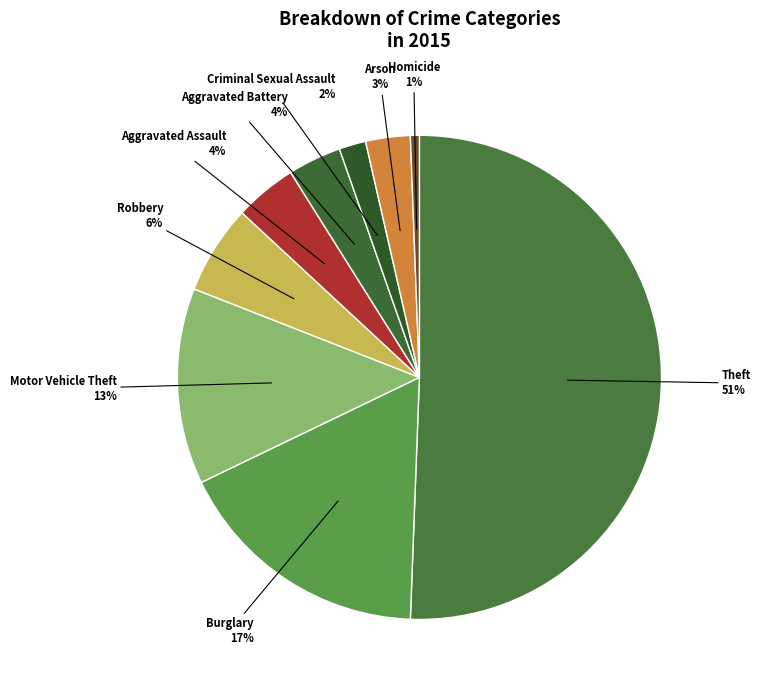

Which slice is the smallest?

Homicide